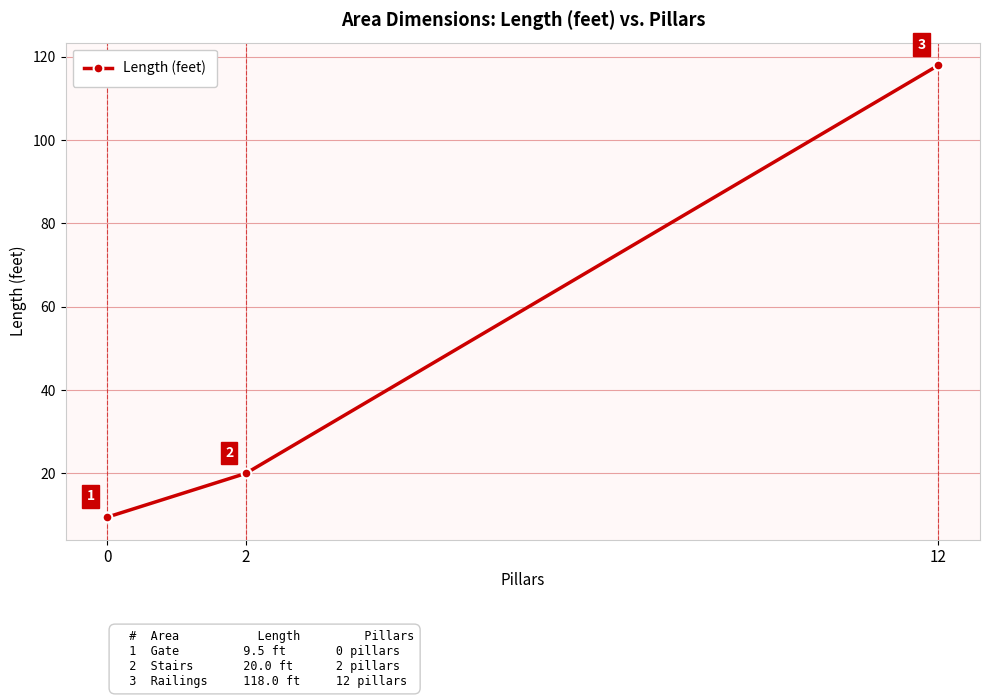

Count the number of categories in the chart.

3